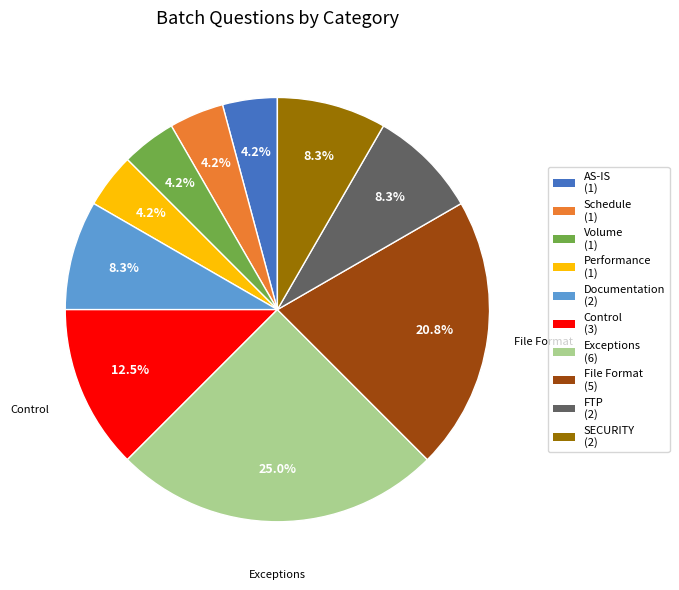

Is there a majority slice in this chart?

No